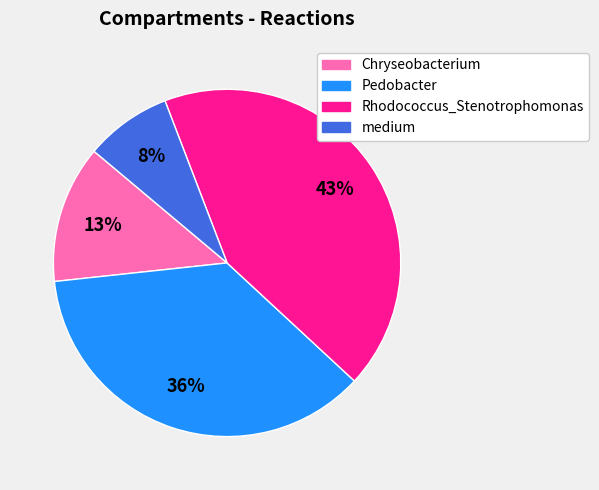

What percentage is the medium slice, to the nearest percent?

8%